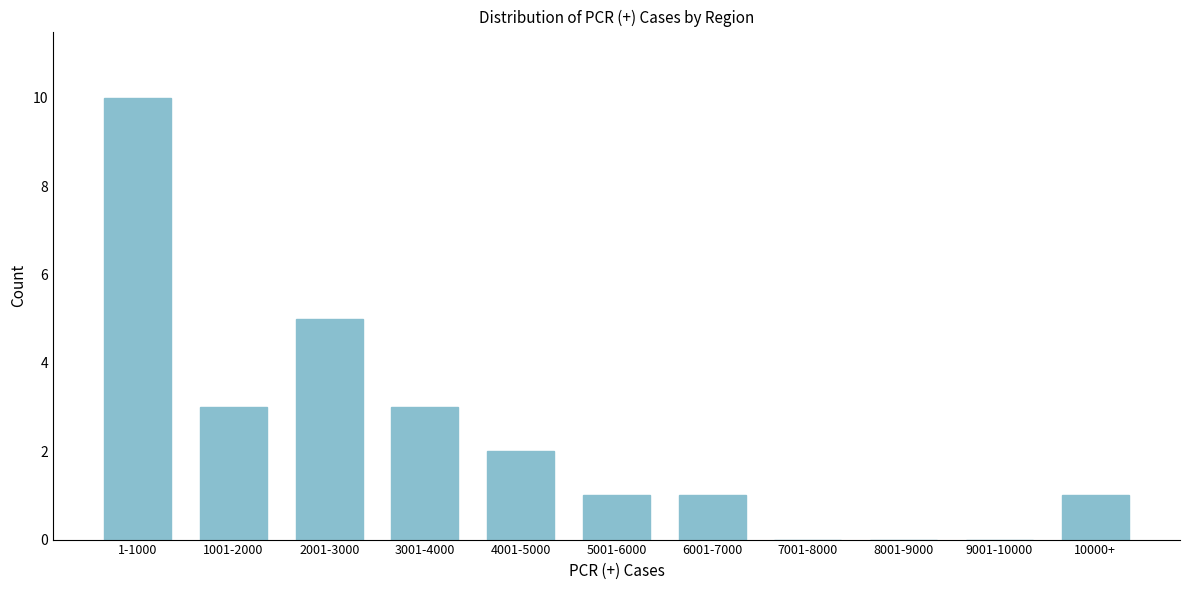

Reading left to right, what are all the values shown in this chart?

1-1000=10	1001-2000=3	2001-3000=5	3001-4000=3	4001-5000=2	5001-6000=1	6001-7000=1	7001-8000=0	8001-9000=0	9001-10000=0	10000+=1